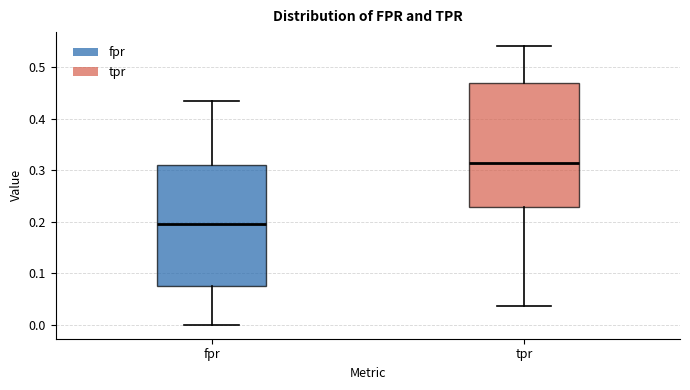

Where does the median line of the box for tpr sit on the y-axis? The values are not printed on the chart, so give them approximately, as read against the axis.

0.31